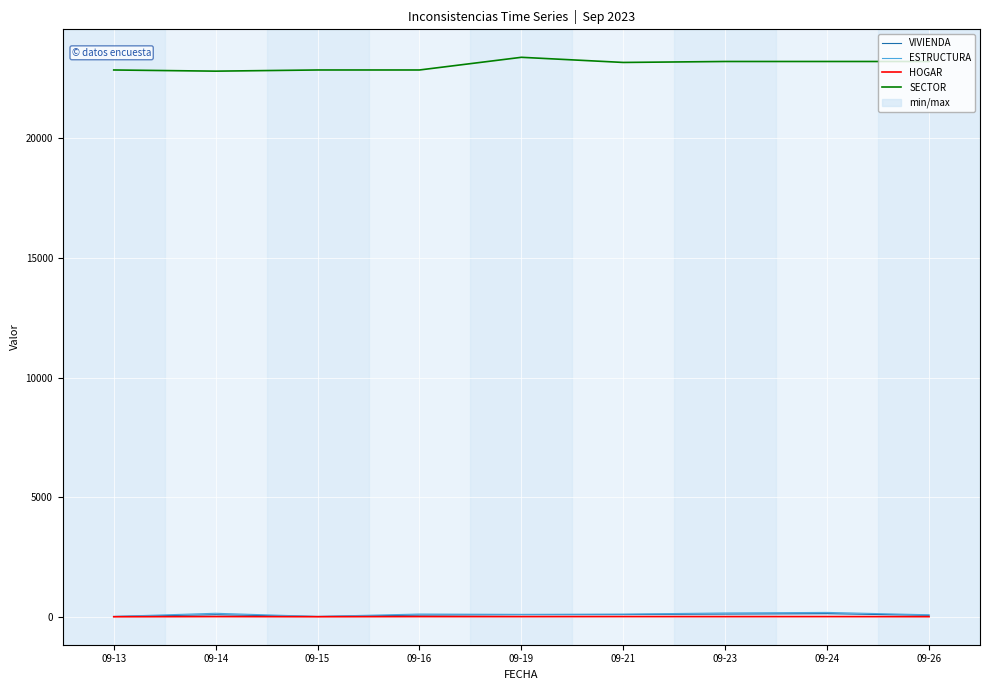

Count the number of data series in this chart.

4